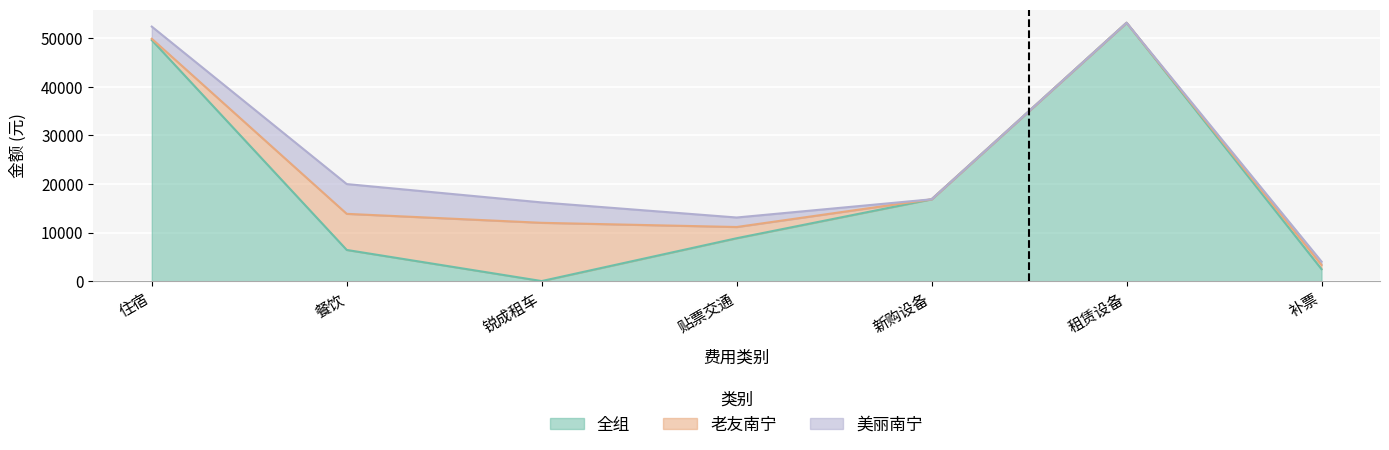

What is the difference between the maximum and minimum values in the 全组 series?

53216.9